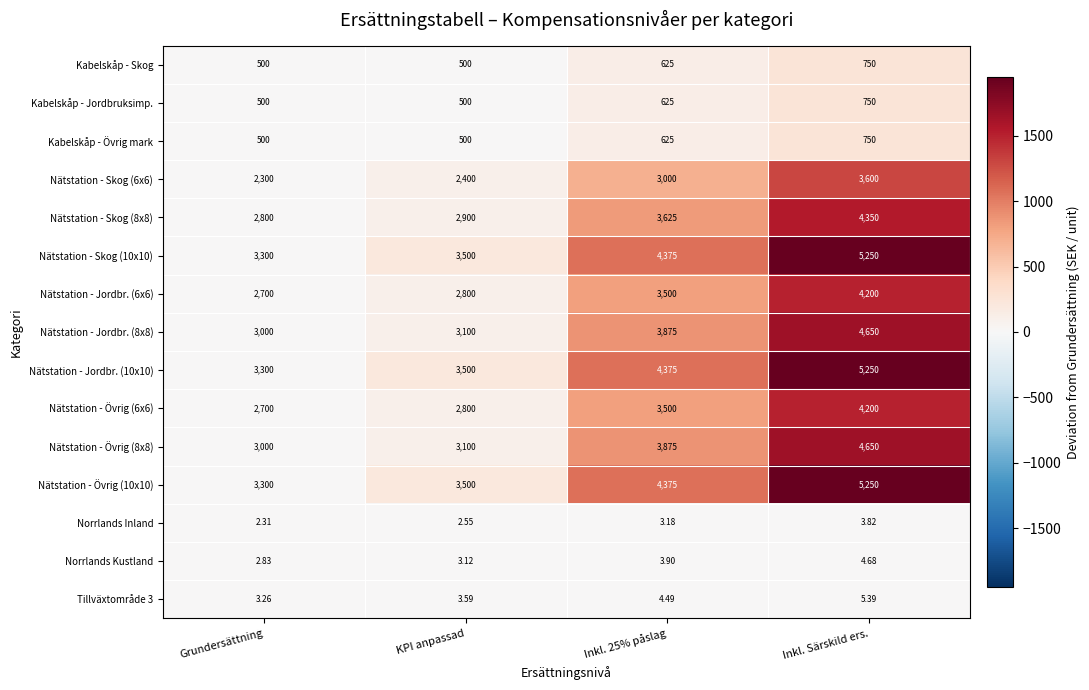

Is the value of Tillväxtområde 3 at Grundersättning greater than the value of Nätstation - Skog (10x10) at Inkl. Särskild ers.?

No